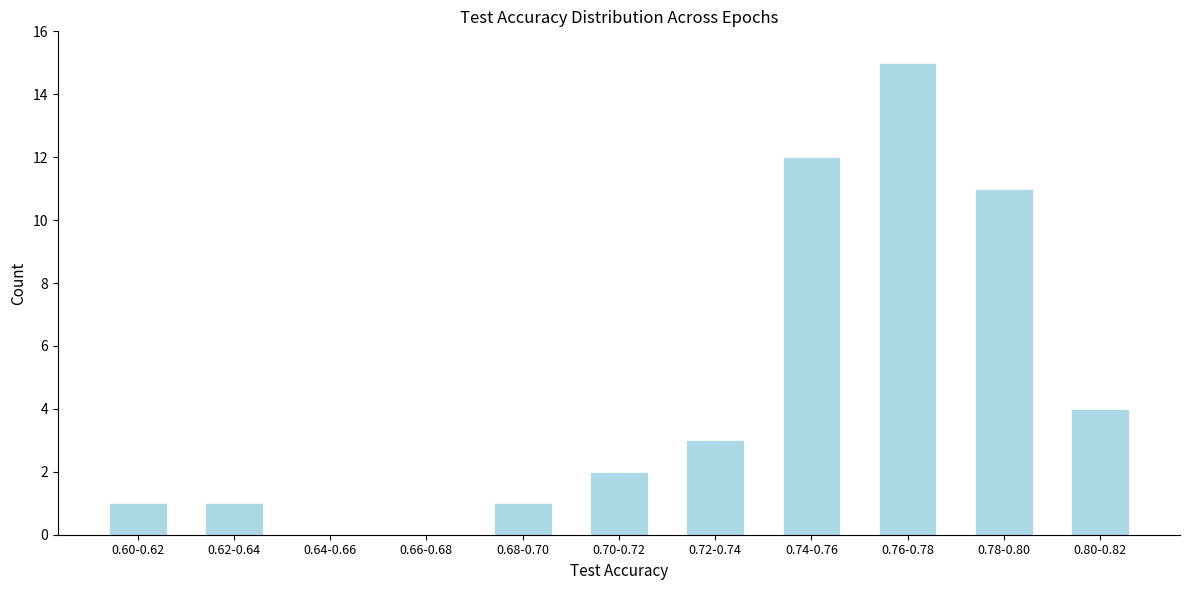

Reading right to left, extract all data points from this chart.

0.80-0.82=4	0.78-0.80=11	0.76-0.78=15	0.74-0.76=12	0.72-0.74=3	0.70-0.72=2	0.68-0.70=1	0.66-0.68=0	0.64-0.66=0	0.62-0.64=1	0.60-0.62=1